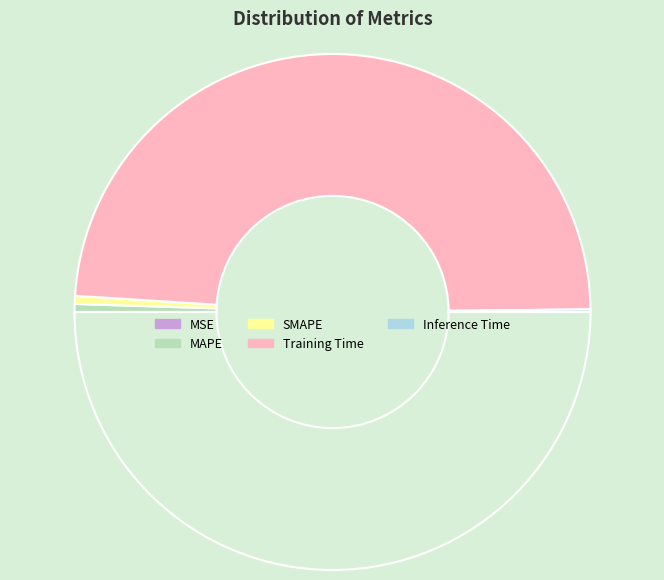

To the nearest percent, what is the average slice percentage?

20%